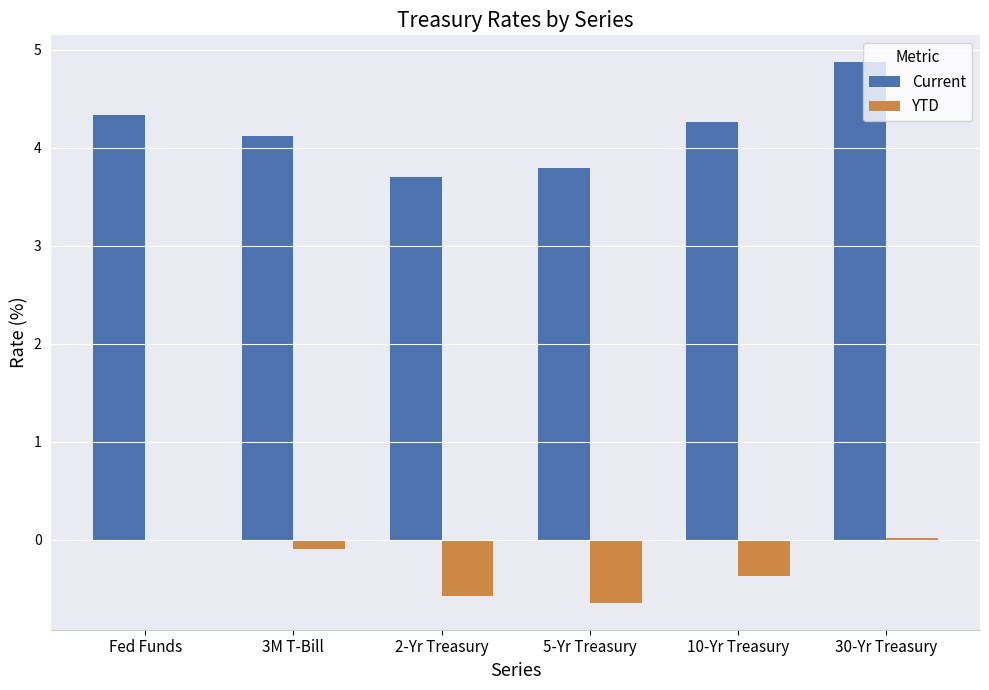

Read the YTD value at 2-Yr Treasury.

-0.6